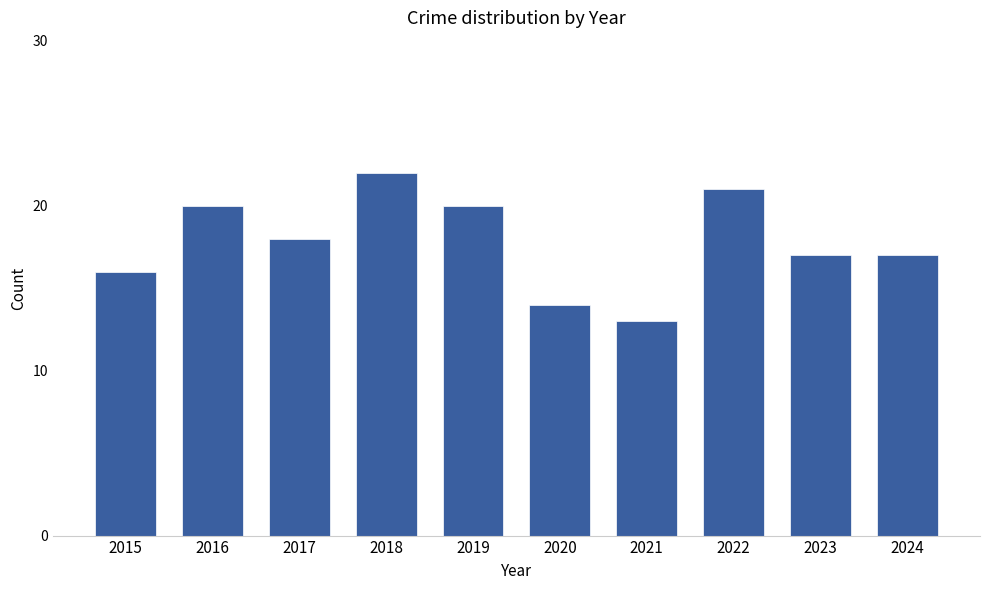

What is the approximate value at 2016?

20